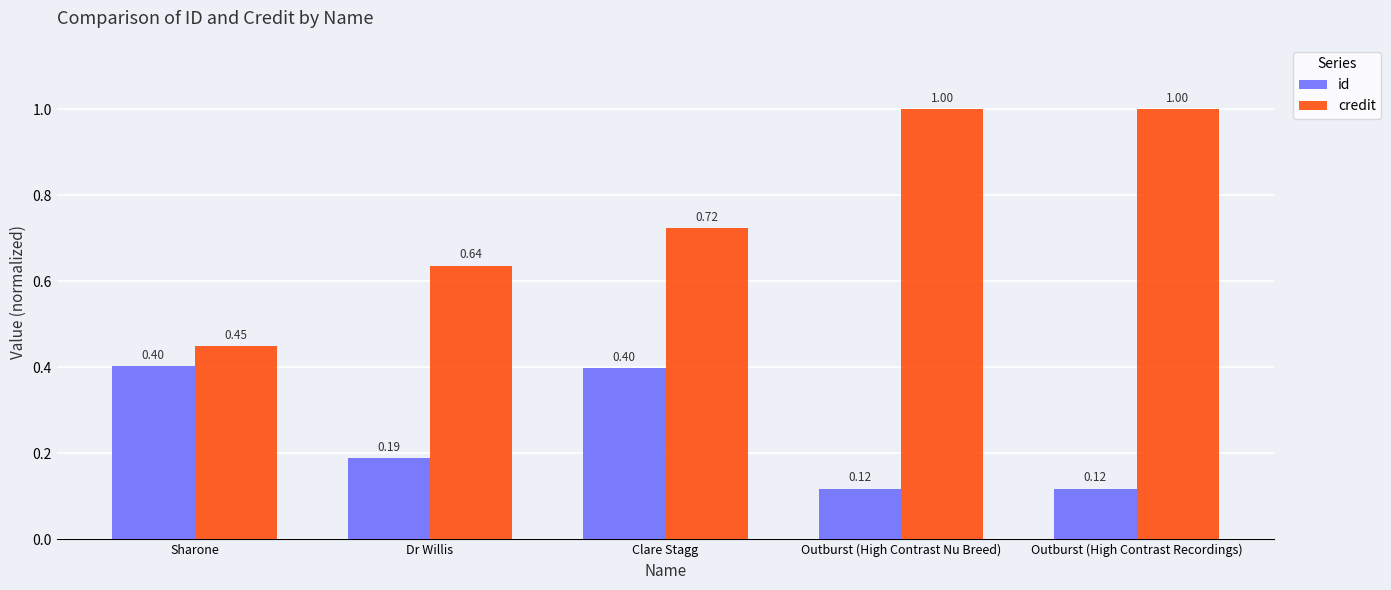

Which series has the largest total across all categories?

credit